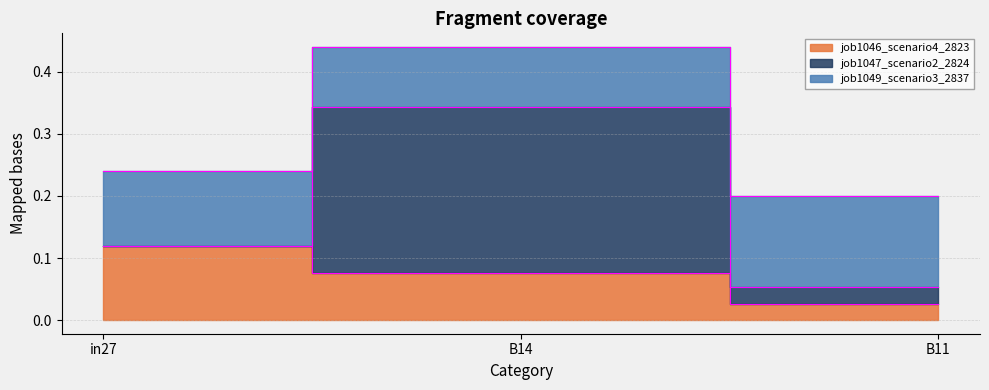

Between in27 and B14, which series saw the biggest shift?

job1047_scenario2_2824